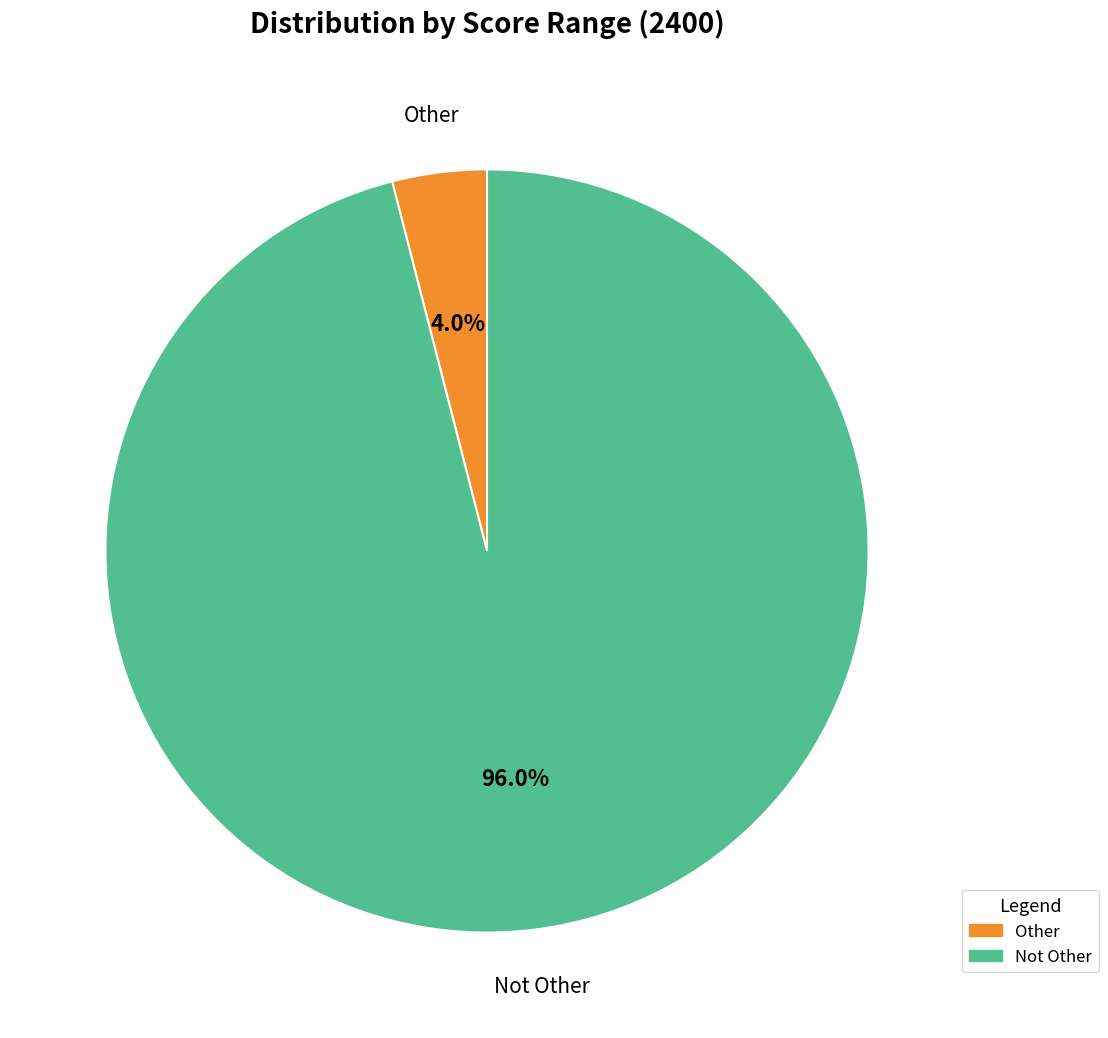

What is the total percentage of Not Other and Other?

100.0%